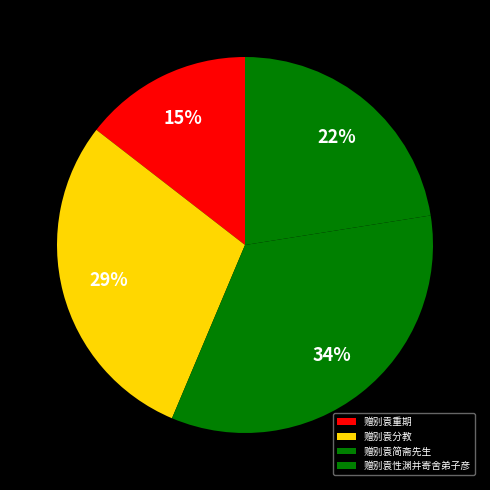

Rank the categories by value from lowest to highest.

赠别袁重期, 赠别袁性渊并寄舍弟子彦, 赠别袁分教, 赠别袁简斋先生